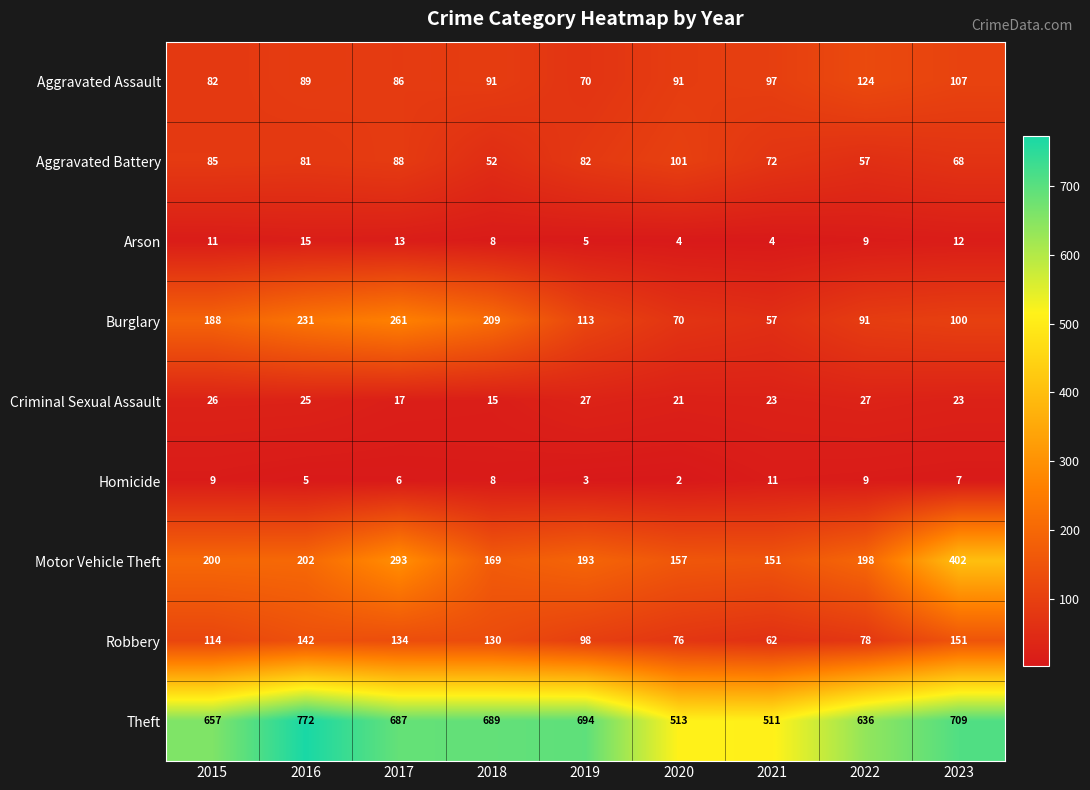

True or false: Theft has a value of 657 at 2015.

True